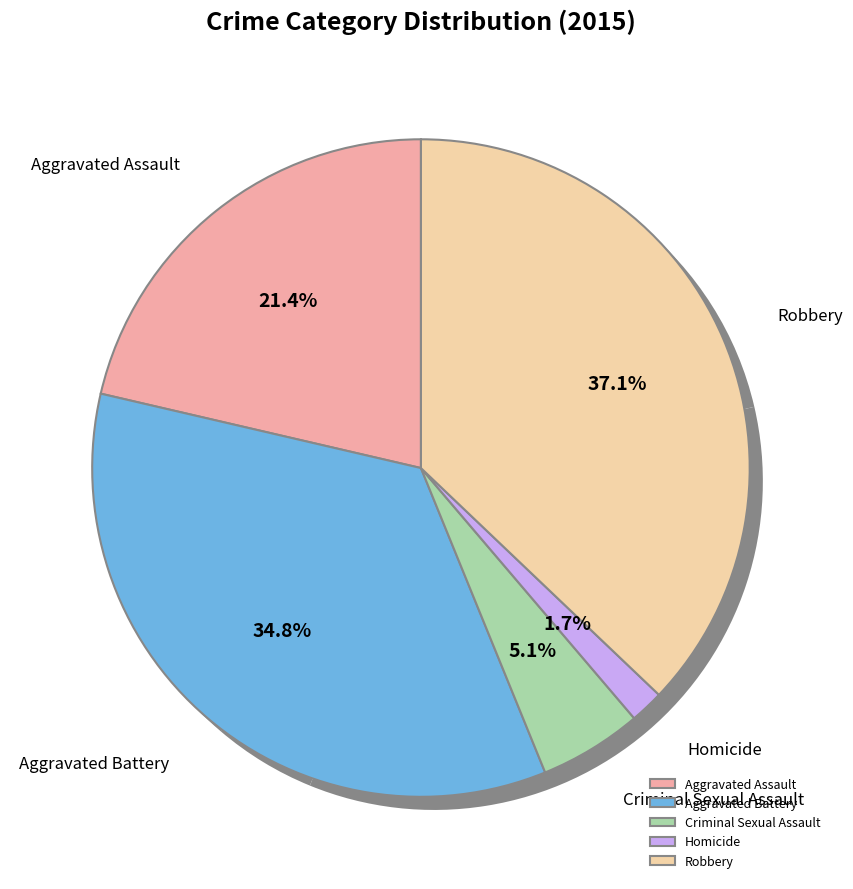

How many segments does this pie chart have?

5